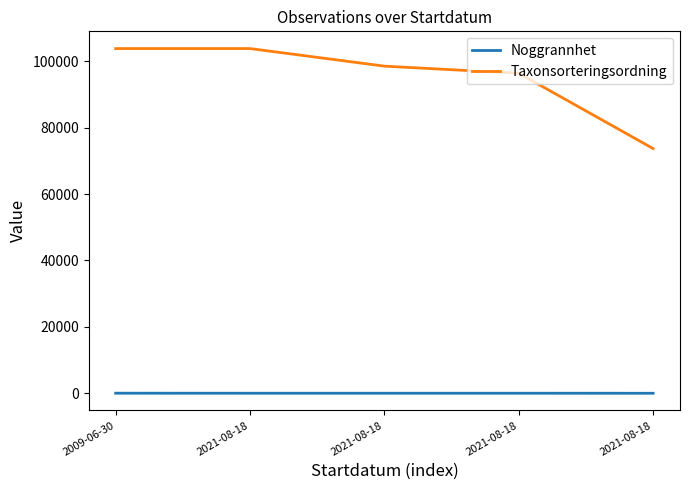

Is this an area chart (filled region under the line)?

No